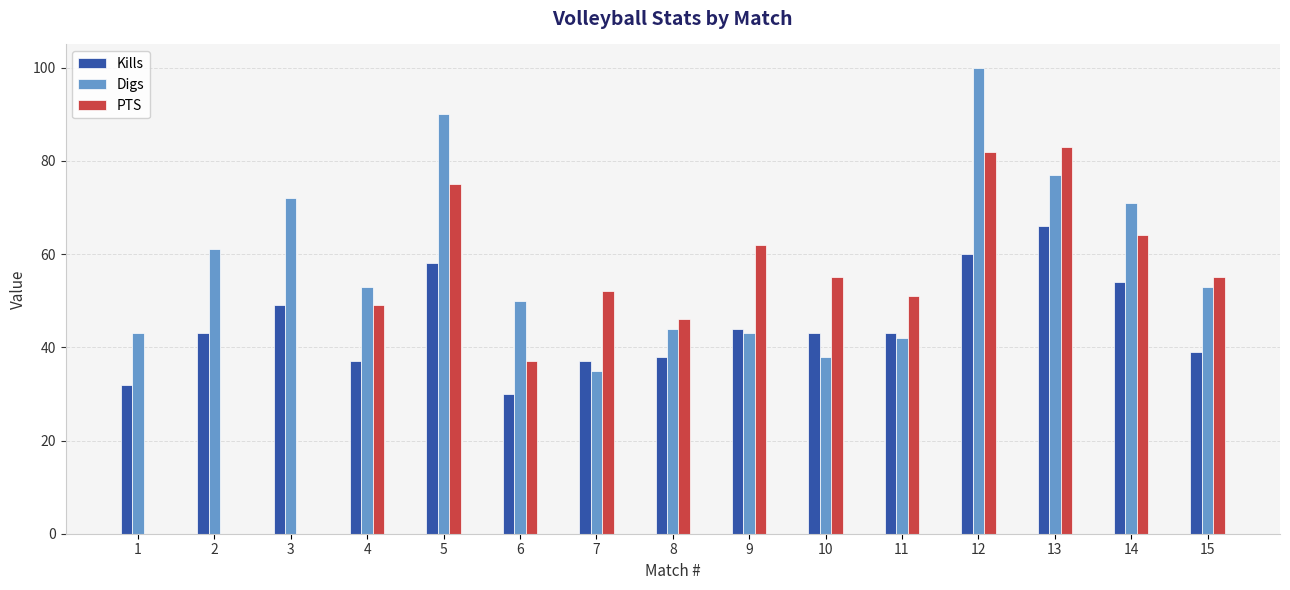

What are all the series names shown in the legend?

Kills, Digs, PTS